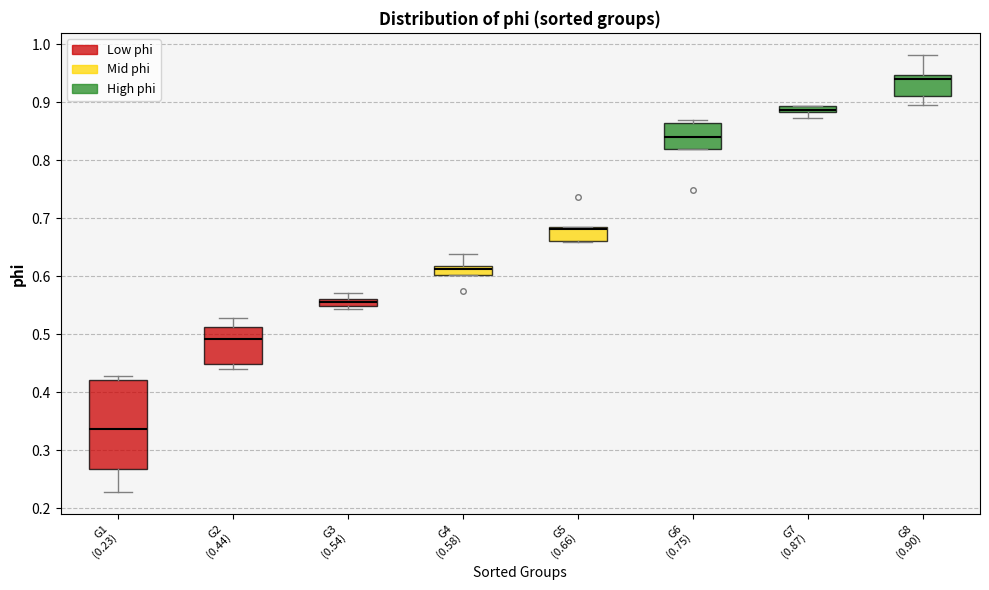

Comparing the boxes themselves (not the whiskers), which one is the tallest?

G1 (0.23)